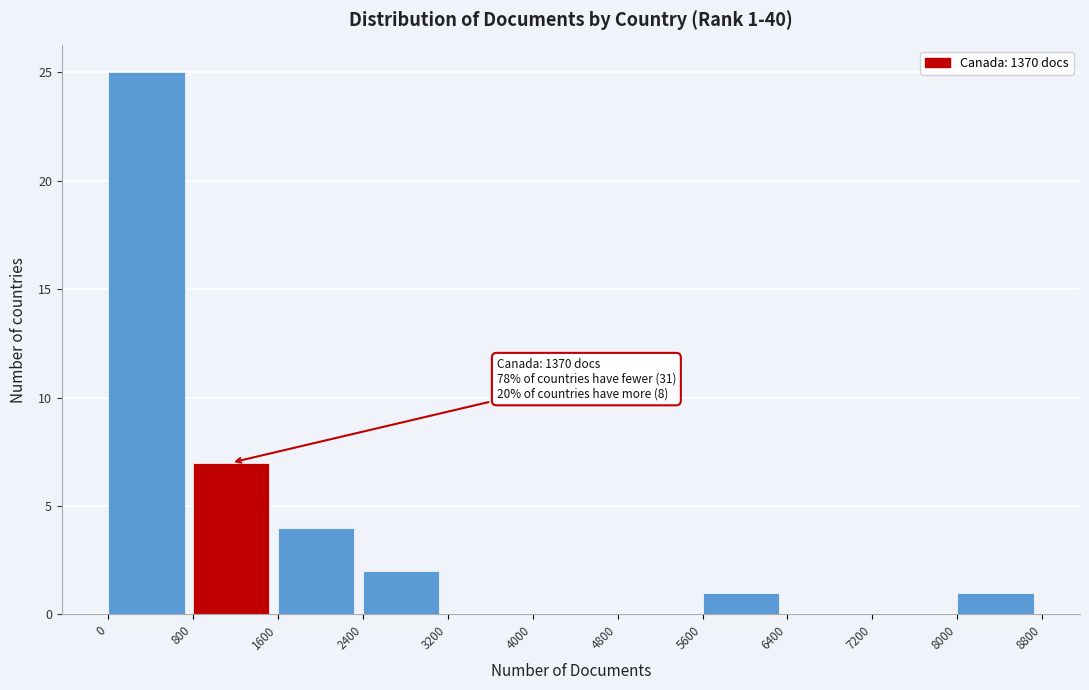

Over which range of the x-axis is the bar tallest?

0 to 800